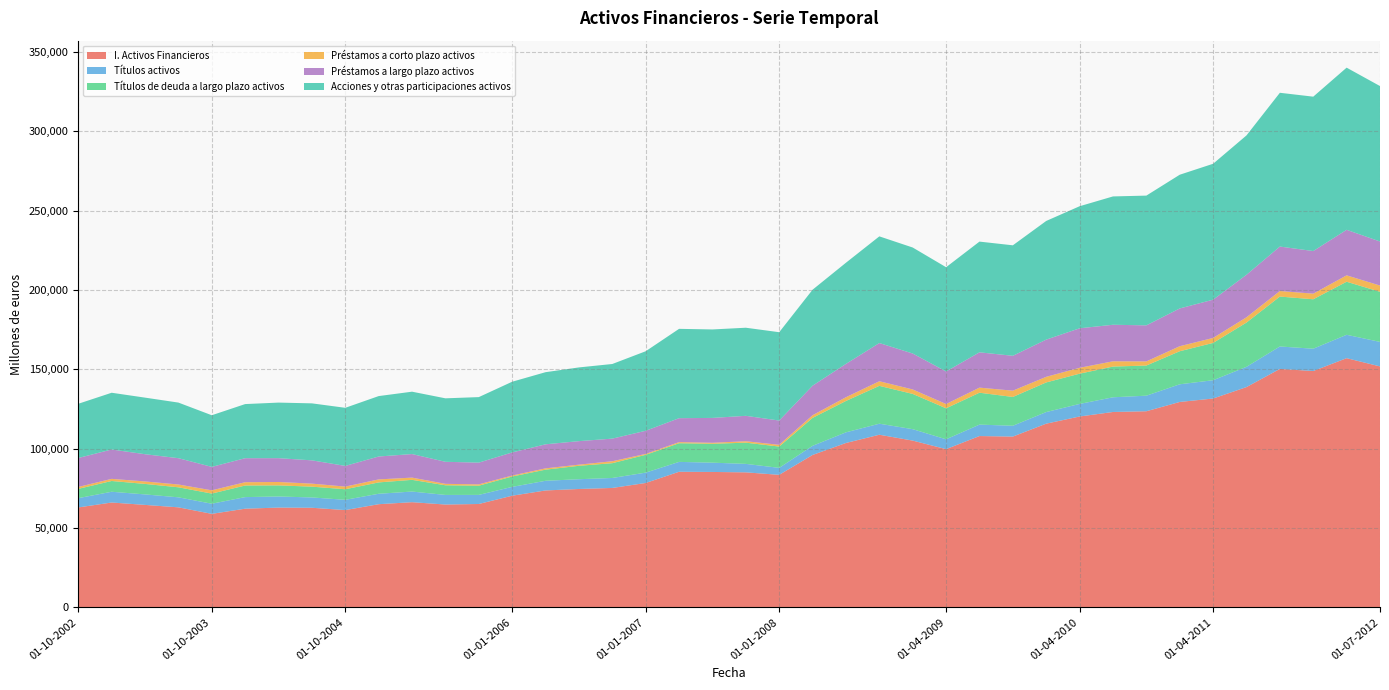

Reading left to right, list all the values displayed in this chart.

I. Activos Financieros: 01-10-2002=62974	01-01-2003=66082	01-04-2003=64574	01-07-2003=63041	01-10-2003=58929	01-01-2004=62182	01-04-2004=62884	01-07-2004=62767	01-10-2004=61307	01-01-2005=65014	01-04-2005=66287	01-07-2005=64802	01-10-2005=65151	01-01-2006=70370	01-04-2006=73680	01-07-2006=74607	01-10-2006=75261	01-01-2007=78390	01-04-2007=85461	01-07-2007=85341	01-10-2007=85092	01-01-2008=83529	01-04-2008=96056	01-07-2008=103608	01-10-2008=108804	01-01-2009=105104	01-04-2009=99725	01-07-2009=107974	01-10-2009=107640	01-01-2010=115785	01-04-2010=120302	01-07-2010=123145	01-10-2010=123609	01-01-2011=129469	01-04-2011=131637	01-07-2011=138841	01-10-2011=150295	01-01-2012=148966	01-04-2012=157060	01-07-2012=151871
Títulos activos: 01-10-2002=5858	01-01-2003=6782	01-04-2003=6613	01-07-2003=6316	01-10-2003=6389	01-01-2004=7308	01-04-2004=6994	01-07-2004=6508	01-10-2004=6478	01-01-2005=6580	01-04-2005=6704	01-07-2005=6058	01-10-2005=5735	01-01-2006=5569	01-04-2006=6099	01-07-2006=6161	01-10-2006=6291	01-01-2007=6534	01-04-2007=6228	01-07-2007=5859	01-10-2007=5341	01-01-2008=4396	01-04-2008=5760	01-07-2008=6722	01-10-2008=6955	01-01-2009=7210	01-04-2009=6208	01-07-2009=7213	01-10-2009=6826	01-01-2010=7324	01-04-2010=7923	01-07-2010=9266	01-10-2010=9816	01-01-2011=11136	01-04-2011=11530	01-07-2011=12774	01-10-2011=14142	01-01-2012=14069	01-04-2012=14752	01-07-2012=15456
Títulos de deuda a largo plazo activos: 01-10-2002=5858	01-01-2003=6782	01-04-2003=6613	01-07-2003=6316	01-10-2003=6389	01-01-2004=7308	01-04-2004=6994	01-07-2004=6800	01-10-2004=6653	01-01-2005=7156	01-04-2005=7373	01-07-2005=6084	01-10-2005=5801	01-01-2006=6543	01-04-2006=7006	01-07-2006=8455	01-10-2006=9321	01-01-2007=11216	01-04-2007=11764	01-07-2007=11898	01-10-2007=13369	01-01-2008=13424	01-04-2008=17605	01-07-2008=19769	01-10-2008=23855	01-01-2009=22221	01-04-2009=19527	01-07-2009=20100	01-10-2009=18152	01-01-2010=18669	01-04-2010=19065	01-07-2010=19356	01-10-2010=18998	01-01-2011=20834	01-04-2011=23511	01-07-2011=27897	01-10-2011=31459	01-01-2012=31156	01-04-2012=33441	01-07-2012=31581
Préstamos a corto plazo activos: 01-10-2002=1202	01-01-2003=1343	01-04-2003=1561	01-07-2003=1759	01-10-2003=2061	01-01-2004=2079	01-04-2004=2146	01-07-2004=1909	01-10-2004=1677	01-01-2005=1896	01-04-2005=1415	01-07-2005=906	01-10-2005=835	01-01-2006=609	01-04-2006=830	01-07-2006=726	01-10-2006=1219	01-01-2007=577	01-04-2007=691	01-07-2007=631	01-10-2007=909	01-01-2008=1090	01-04-2008=1678	01-07-2008=2352	01-10-2008=2908	01-01-2009=2811	01-04-2009=2707	01-07-2009=3208	01-10-2009=3965	01-01-2010=3532	01-04-2010=3707	01-07-2010=3324	01-10-2010=2615	01-01-2011=3167	01-04-2011=3134	01-07-2011=3327	01-10-2011=3504	01-01-2012=3536	01-04-2012=4031	01-07-2012=3931
Préstamos a largo plazo activos: 01-10-2002=18253	01-01-2003=18507	01-04-2003=17167	01-07-2003=16591	01-10-2003=14775	01-01-2004=15142	01-04-2004=15018	01-07-2004=14676	01-10-2004=13040	01-01-2005=14435	01-04-2005=14848	01-07-2005=13899	01-10-2005=13704	01-01-2006=14560	01-04-2006=15160	01-07-2006=14821	01-10-2006=14262	01-01-2007=14579	01-04-2007=15098	01-07-2007=15676	01-10-2007=16013	01-01-2008=15311	01-04-2008=18629	01-07-2008=21022	01-10-2008=24084	01-01-2009=22658	01-04-2009=20511	01-07-2009=22258	01-10-2009=21981	01-01-2010=23459	01-04-2010=24903	01-07-2010=23038	01-10-2010=22715	01-01-2011=23812	01-04-2011=24125	01-07-2011=26800	01-10-2011=28026	01-01-2012=26867	01-04-2012=28702	01-07-2012=27779
Acciones y otras participaciones activos: 01-10-2002=34171	01-01-2003=35777	01-04-2003=35666	01-07-2003=35050	01-10-2003=32549	01-01-2004=34112	01-04-2004=35029	01-07-2004=35925	01-10-2004=36624	01-01-2005=38091	01-04-2005=39315	01-07-2005=40011	01-10-2005=41302	01-01-2006=44570	01-04-2006=45460	01-07-2006=46471	01-10-2006=47045	01-01-2007=50140	01-04-2007=56311	01-07-2007=55767	01-10-2007=55535	01-01-2008=55681	01-04-2008=60499	01-07-2008=63761	01-10-2008=67245	01-01-2009=66815	01-04-2009=65730	01-07-2009=69795	01-10-2009=69648	01-01-2010=74800	01-04-2010=76939	01-07-2010=80893	01-10-2010=81789	01-01-2011=84287	01-04-2011=85674	01-07-2011=87851	01-10-2011=96932	01-01-2012=97317	01-04-2012=102213	01-07-2012=97976